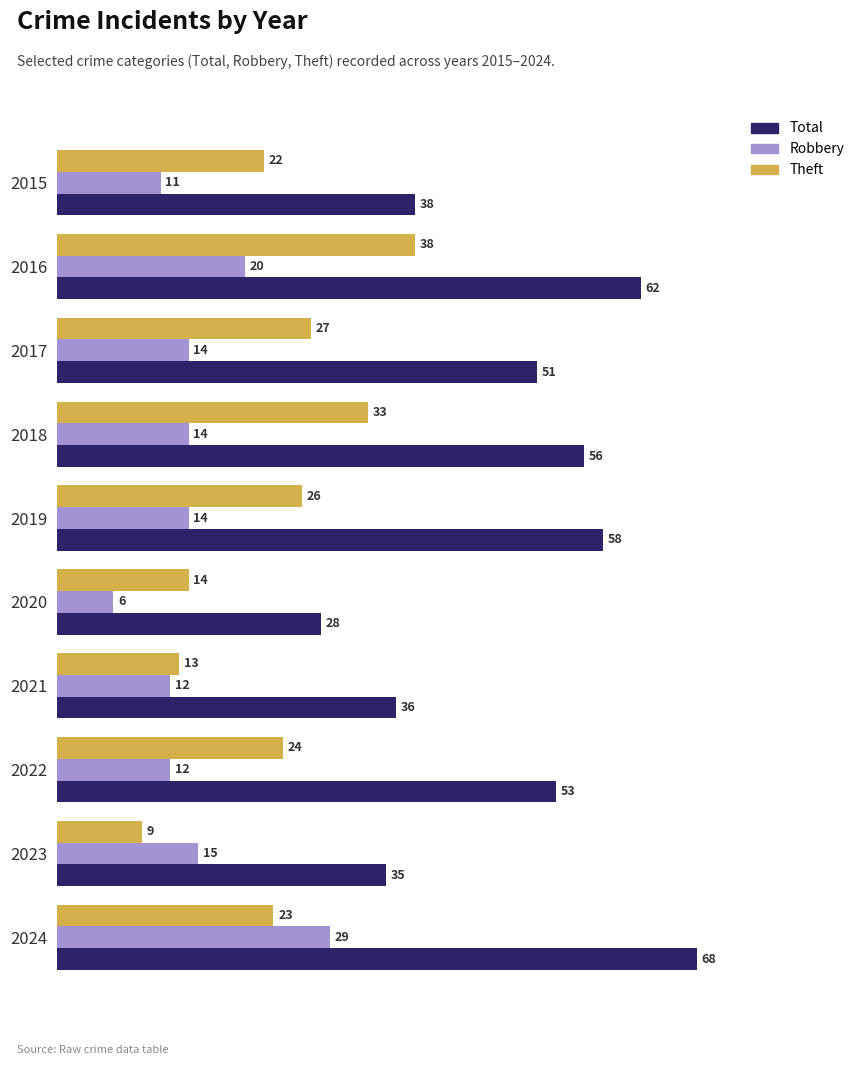

Which series has the largest total across all categories?

Total